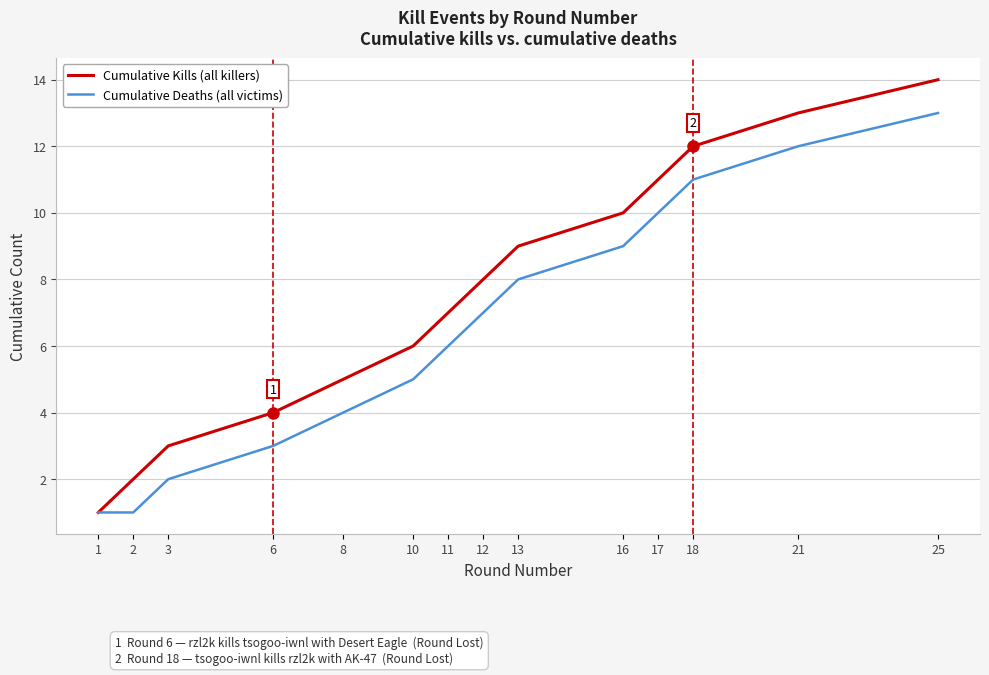

How many lines are shown in the chart?

2